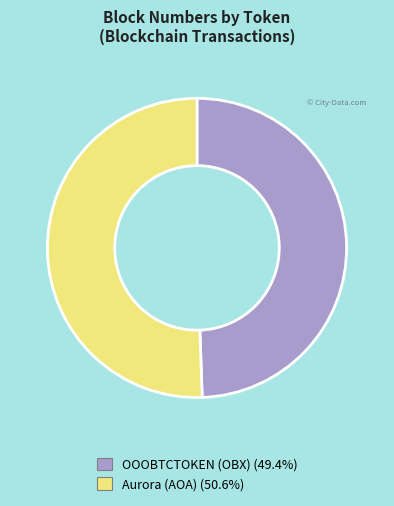

The OOOBTCTOKEN (OBX) slice represents 59% of the pie. True or false?

False